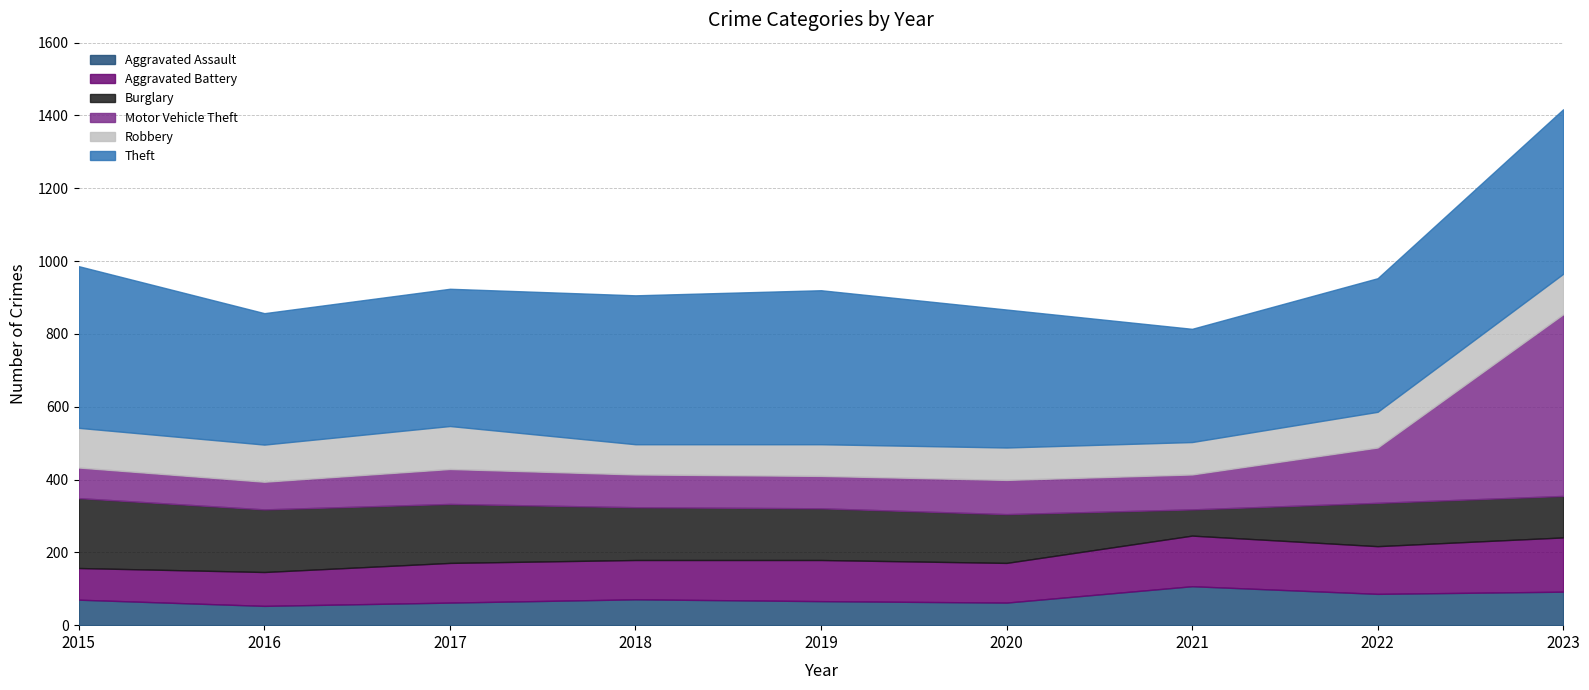

List the labels in order of Motor Vehicle Theft value, smallest first.

2016, 2015, 2019, 2018, 2020, 2017, 2021, 2022, 2023